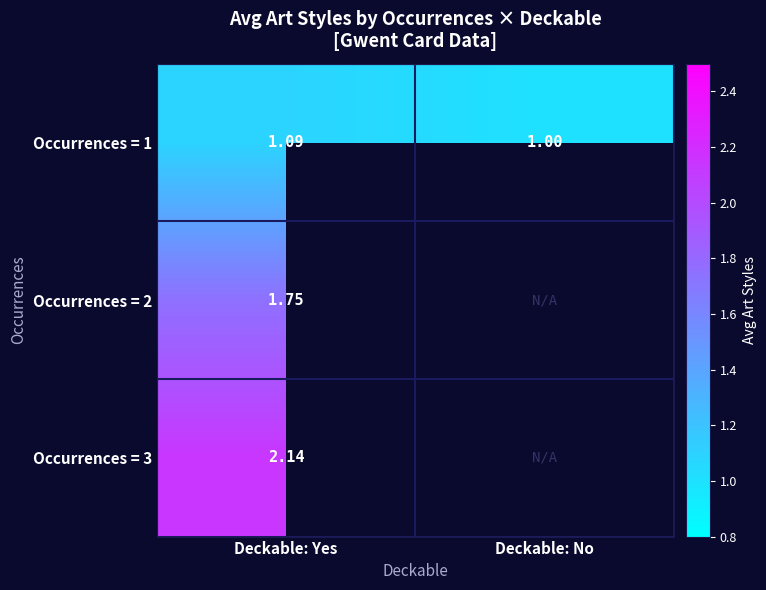

Which category has the highest value across all series?

Deckable: Yes